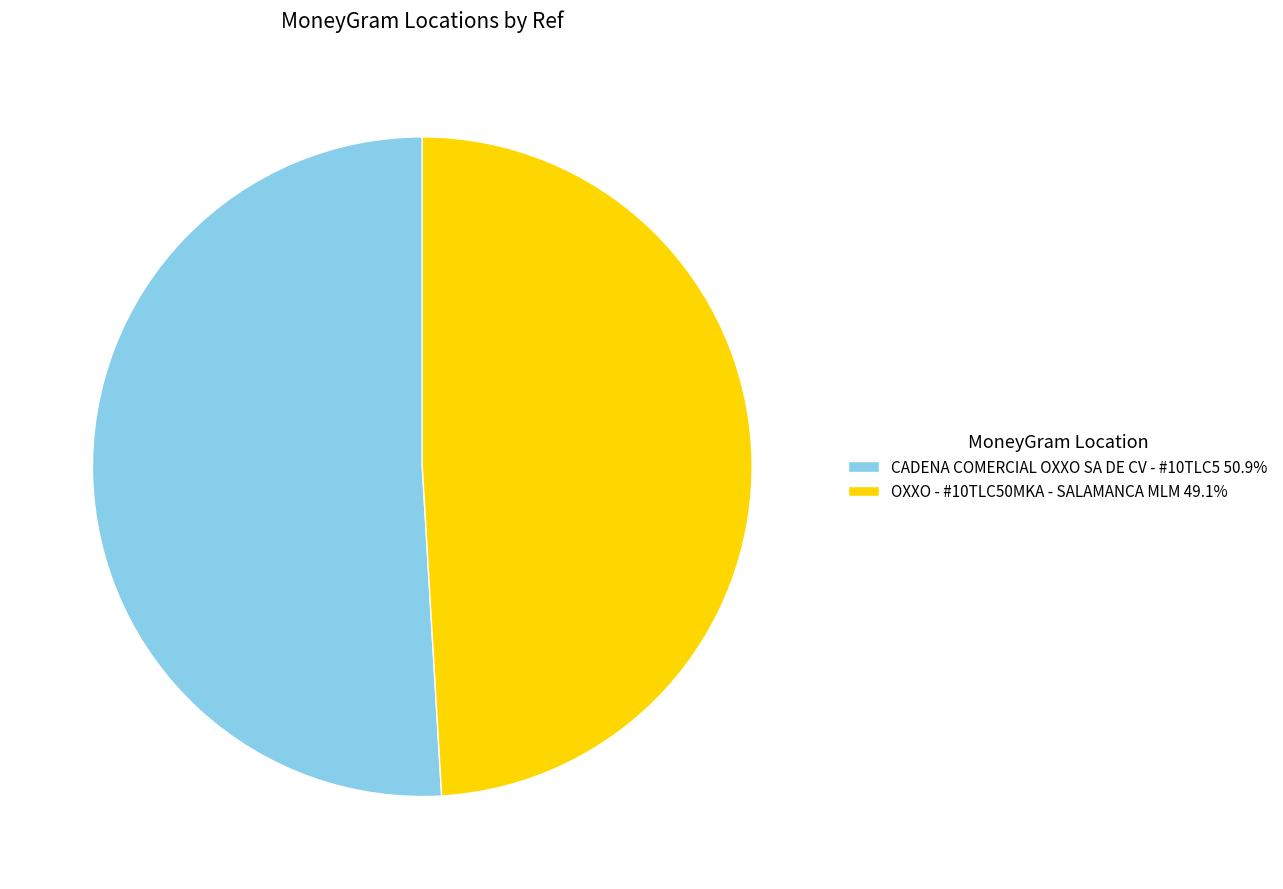

Which category has the smallest portion of the pie?

OXXO - #10TLC50MKA - SALAMANCA MLM